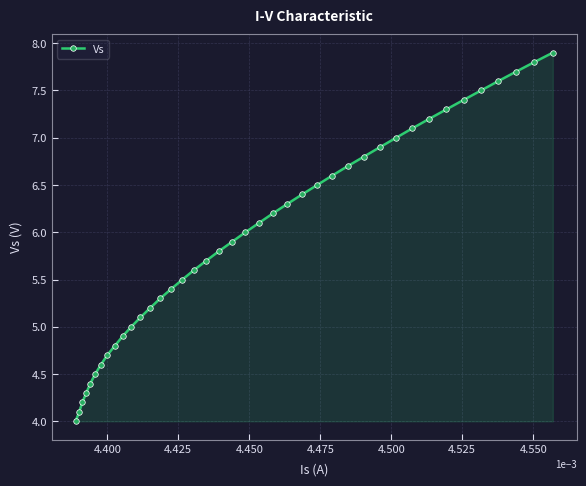

Reading left to right, transcribe all the data shown in this chart.

4.0	4.1	4.2	4.3	4.4	4.5	4.6	4.7	4.8	4.9	5.0	5.1	5.2	5.3	5.4	5.5	5.6	5.7	5.8	5.9	6.0	6.1	6.2	6.3	6.4	6.5	6.6	6.7	6.8	6.9	7.0	7.1	7.2	7.3	7.4	7.5	7.6	7.7	7.8	7.9